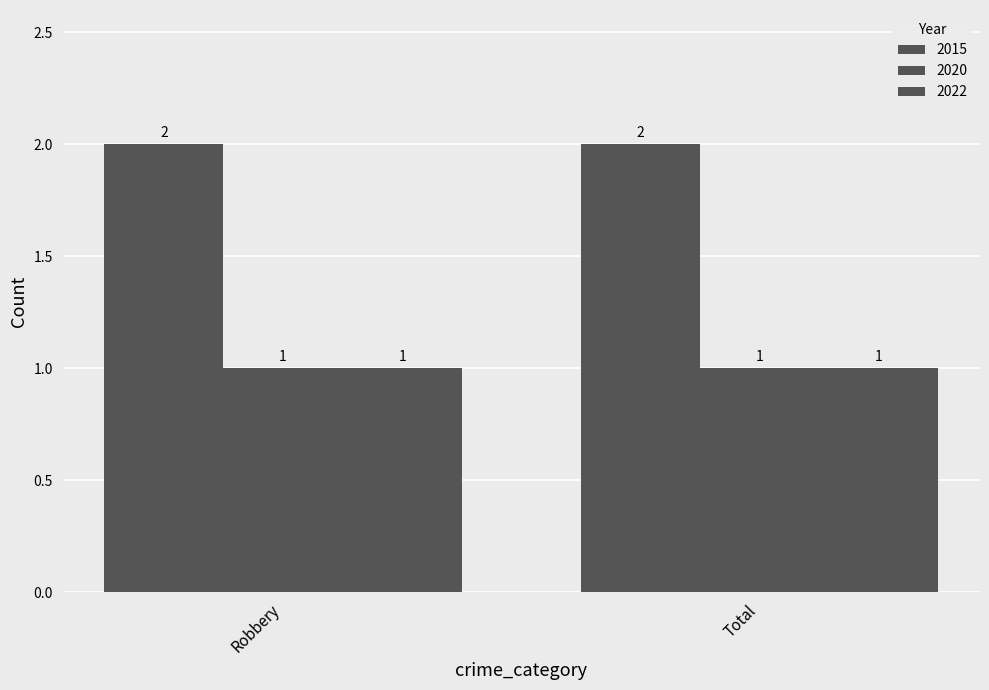

What is the label of the 1st bar from the right?

Total